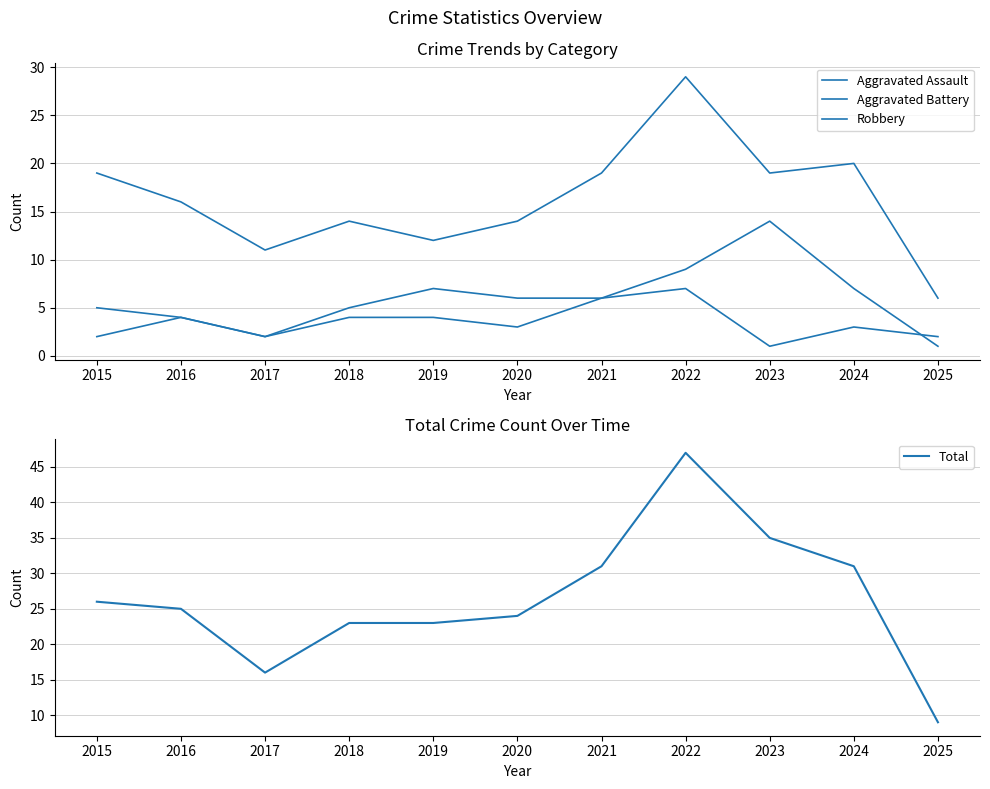

What is the sum of the Aggravated Battery values at 2024 and 2020?

13